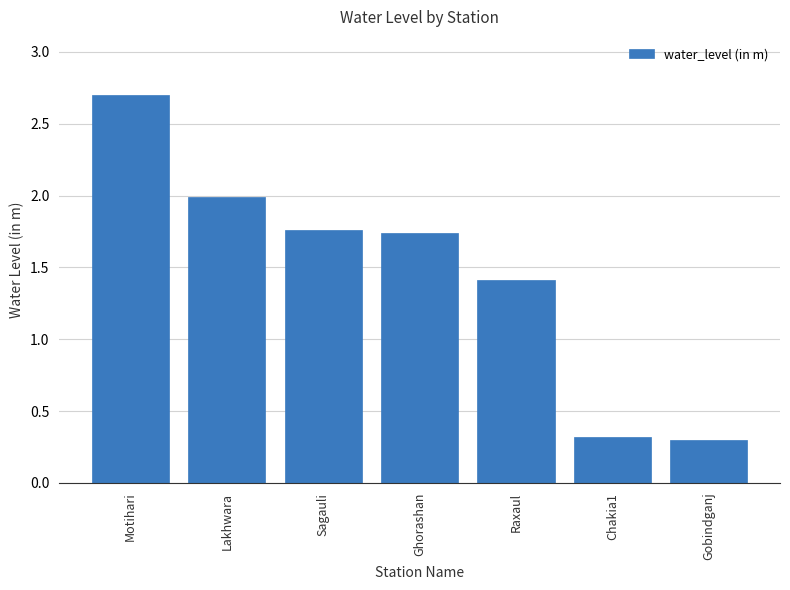

Is it true that the value at Ghorashan is 3.0?

False